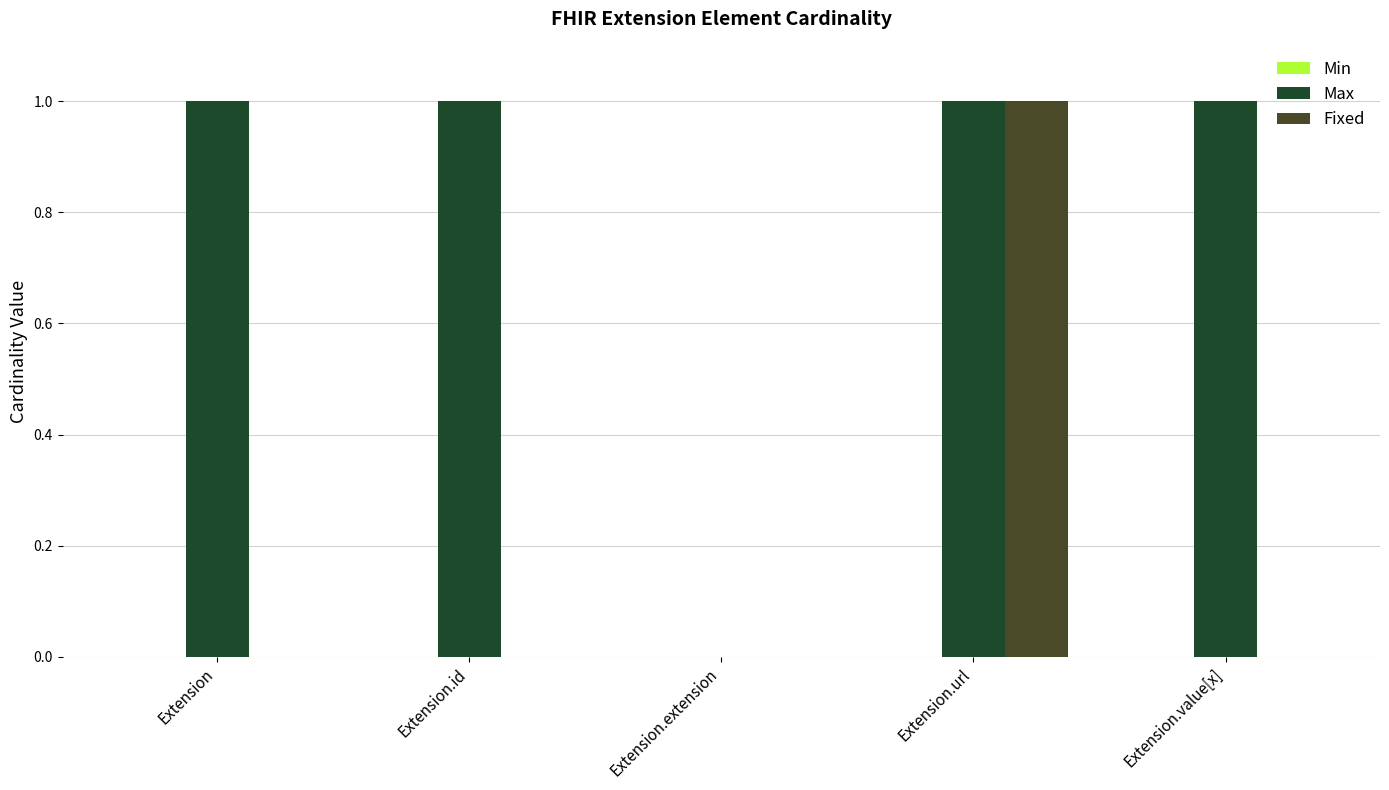

True or false: Max has a value of 1 at Extension.url.

True